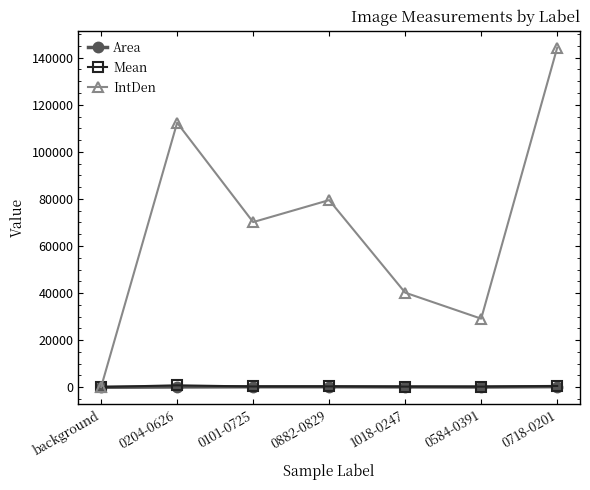

What is the label of the 3rd point from the left?

0101-0725